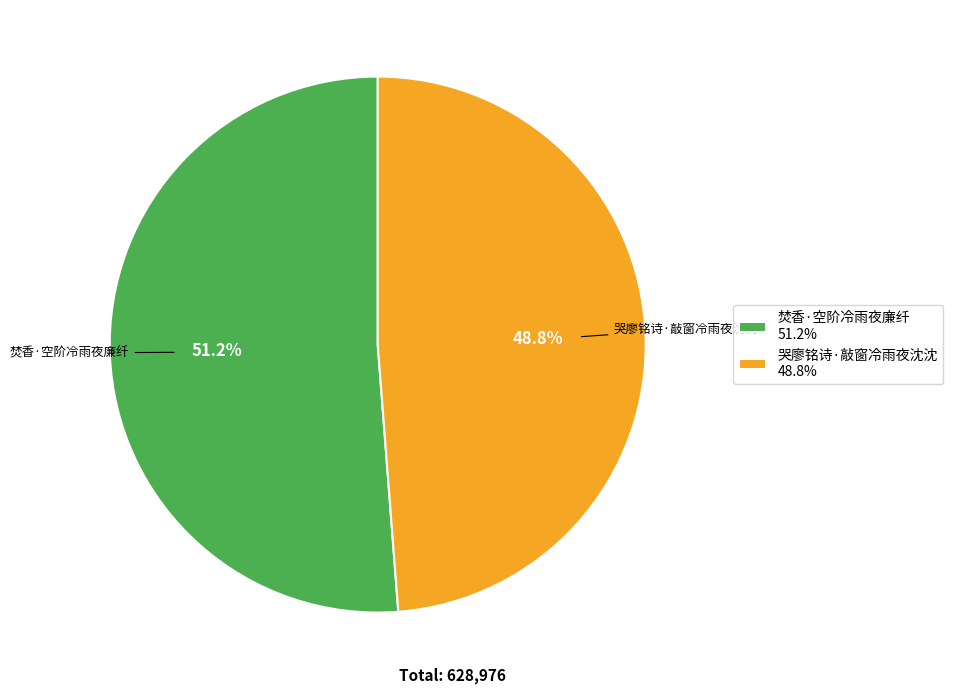

What portion of the pie excludes 哭廖铭诗·敲窗冷雨夜沈沈?

51.2%